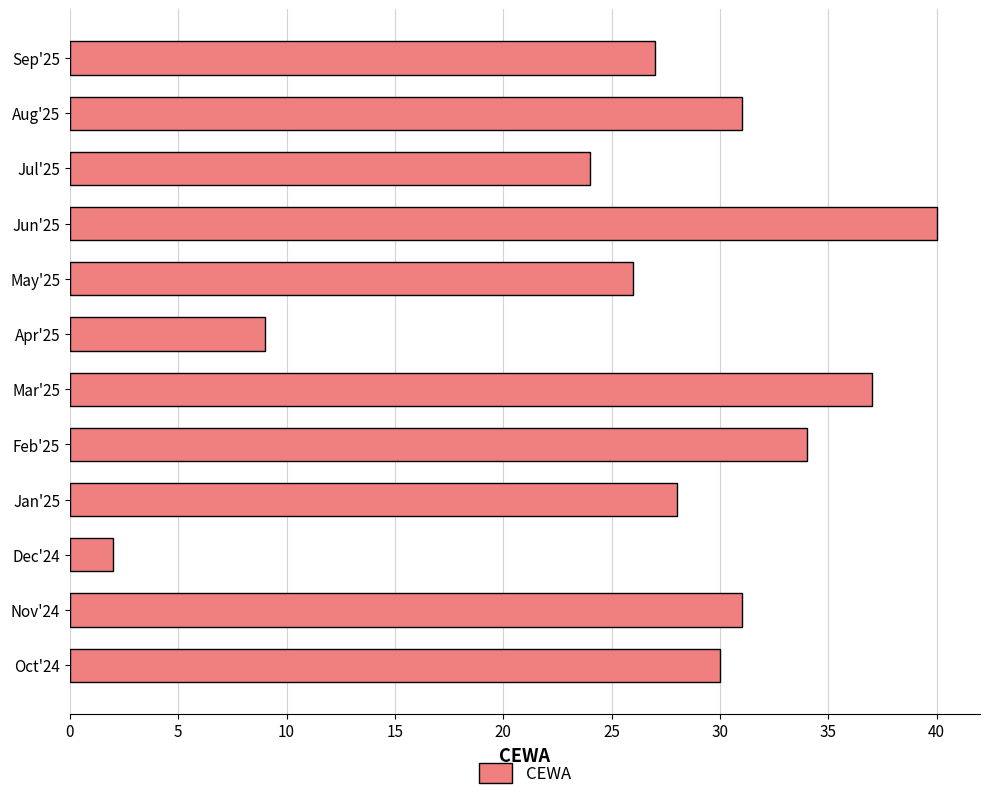

Where is the data nearest to the value 21?

Jul'25